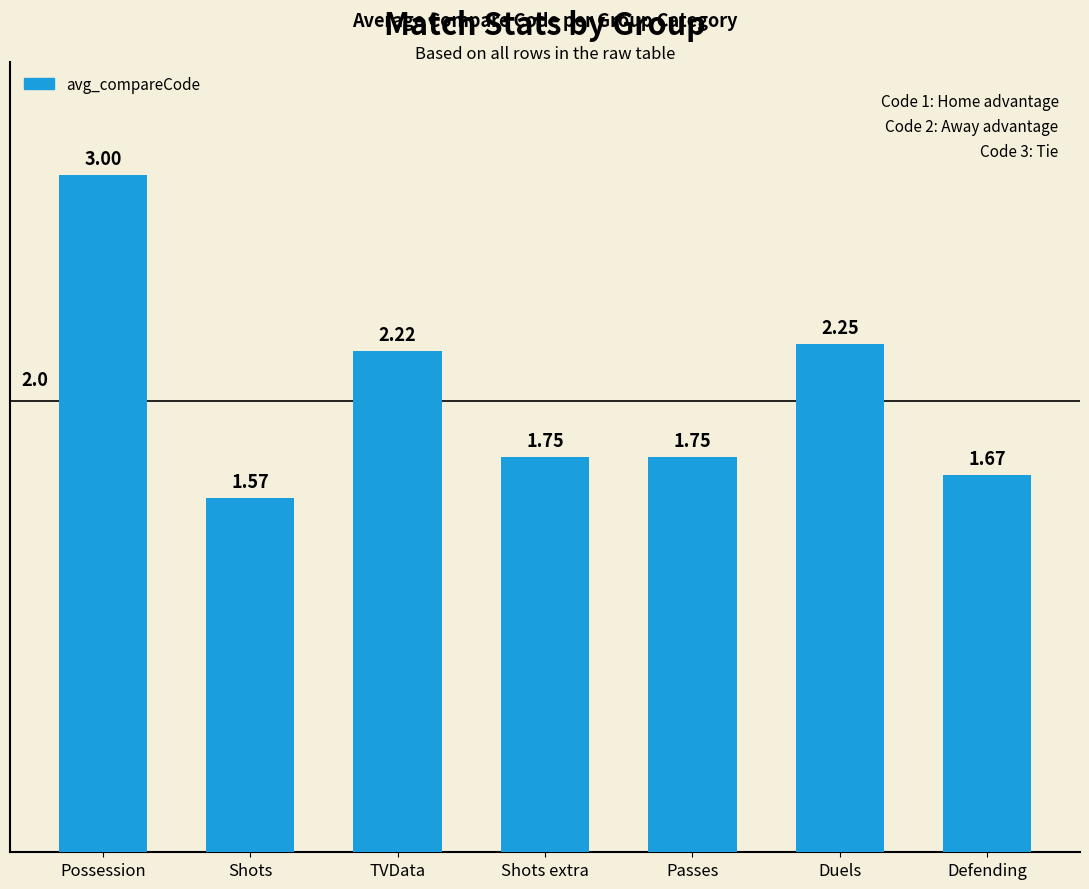

What is the greatest value displayed?

3.0